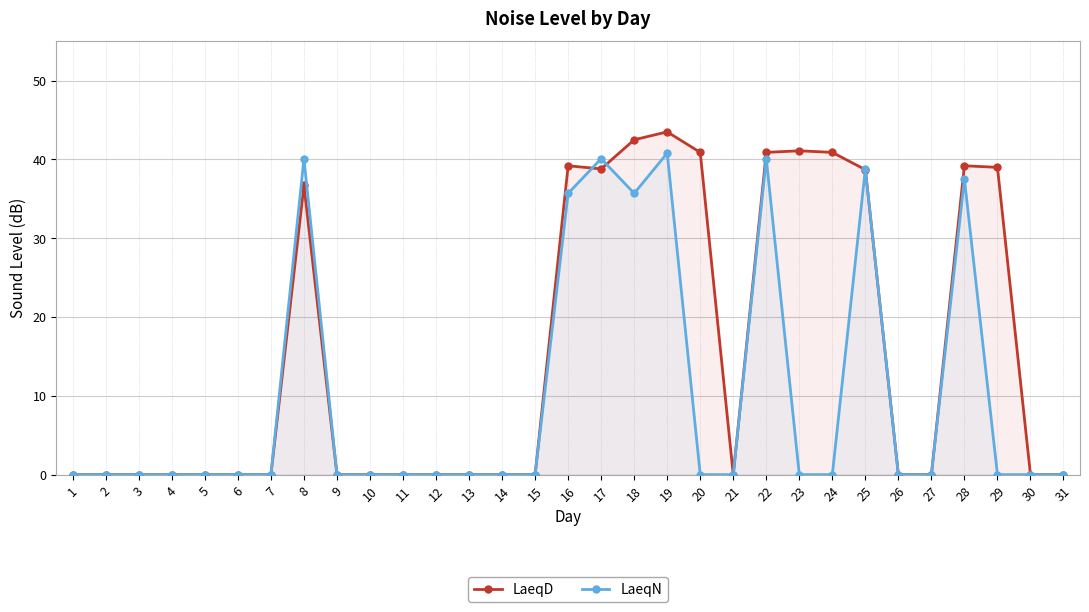

At which category does LaeqD reach its first local peak?

8